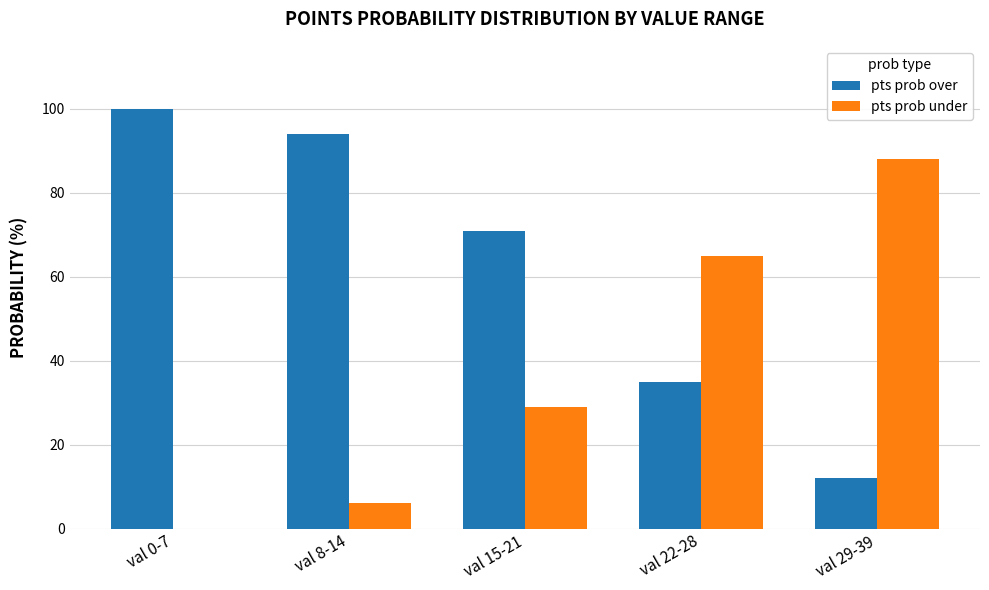

What is the approximate value of pts prob over at val 0-7, to the nearest 5?

100